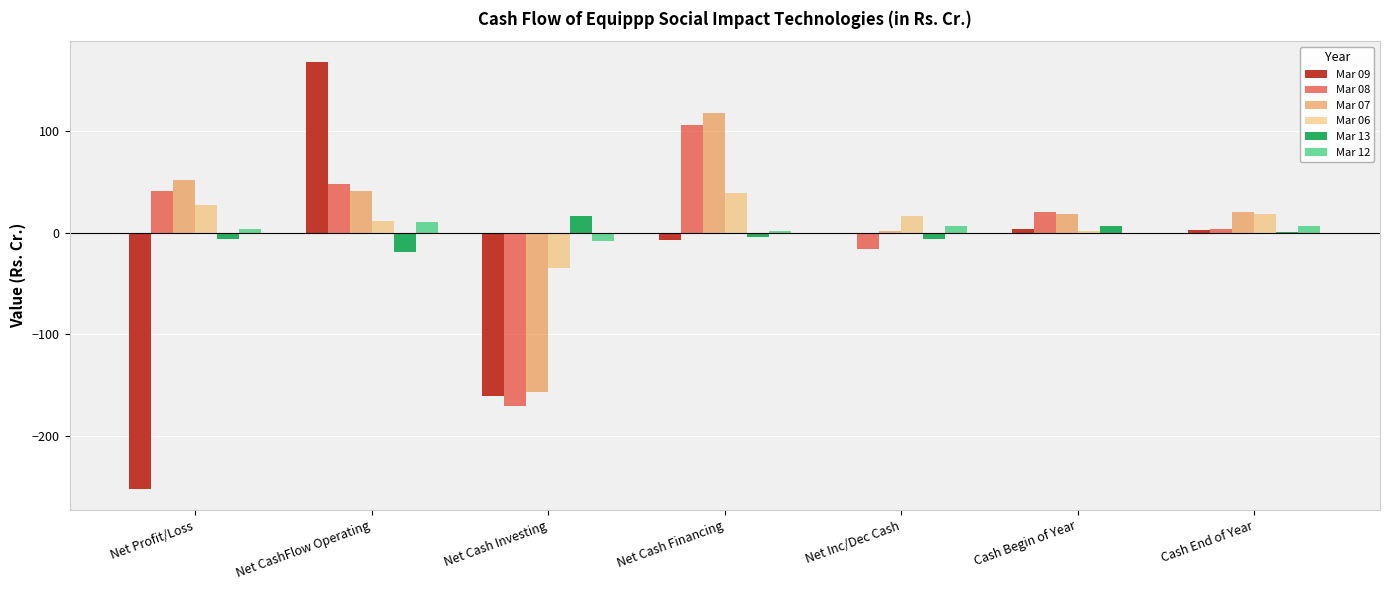

What is the maximum value for Mar 09?

167.6